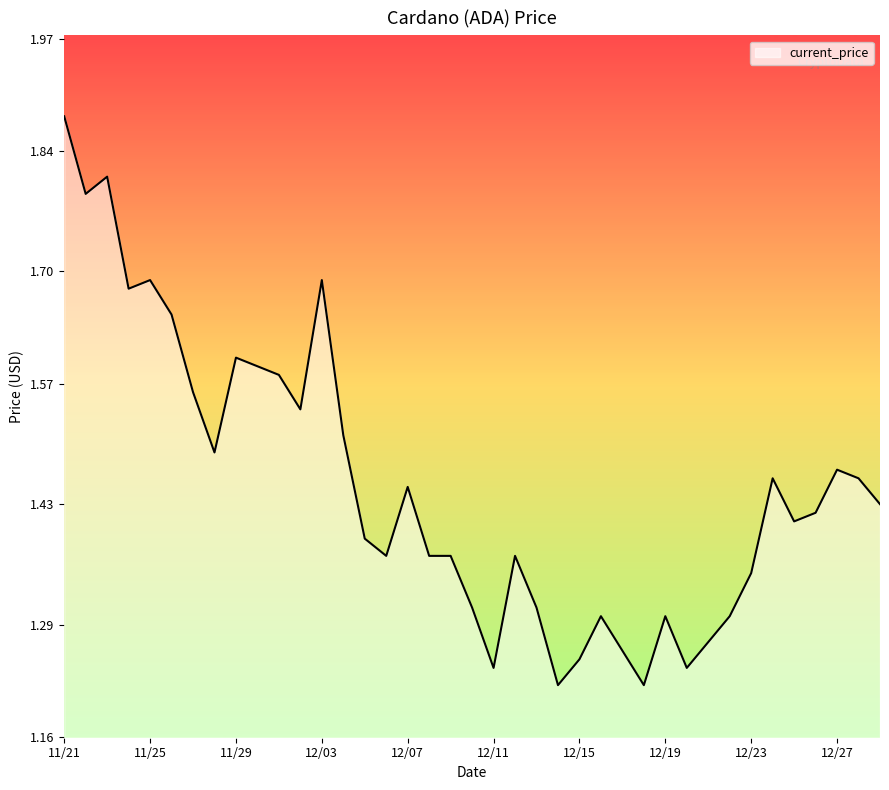

What is the difference between the maximum and minimum values?

0.7